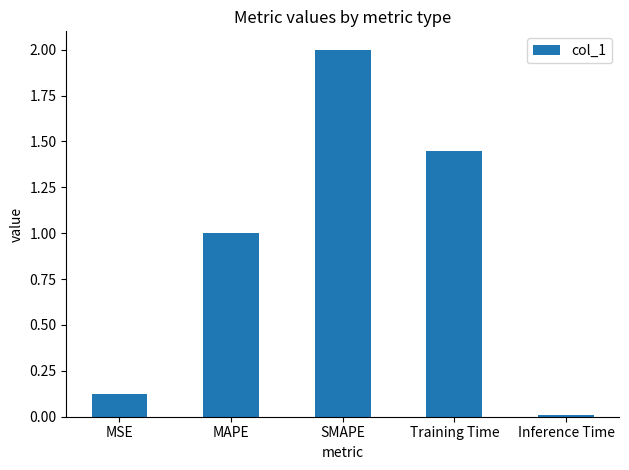

What is the sum of all values?

4.6